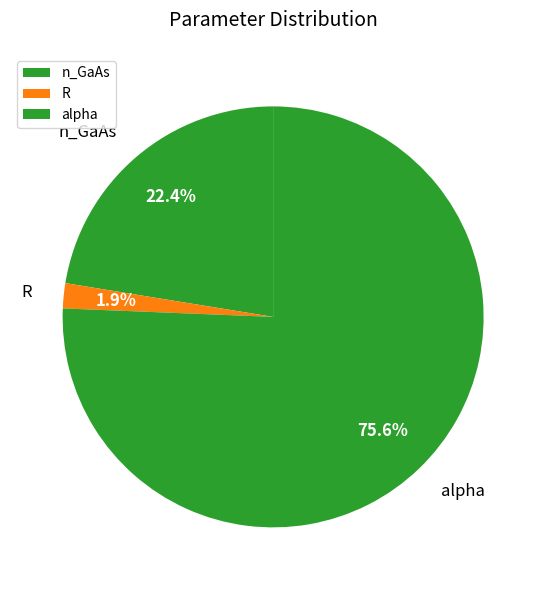

To the nearest percent, what is the difference between the largest and smallest slice percentages?

74%